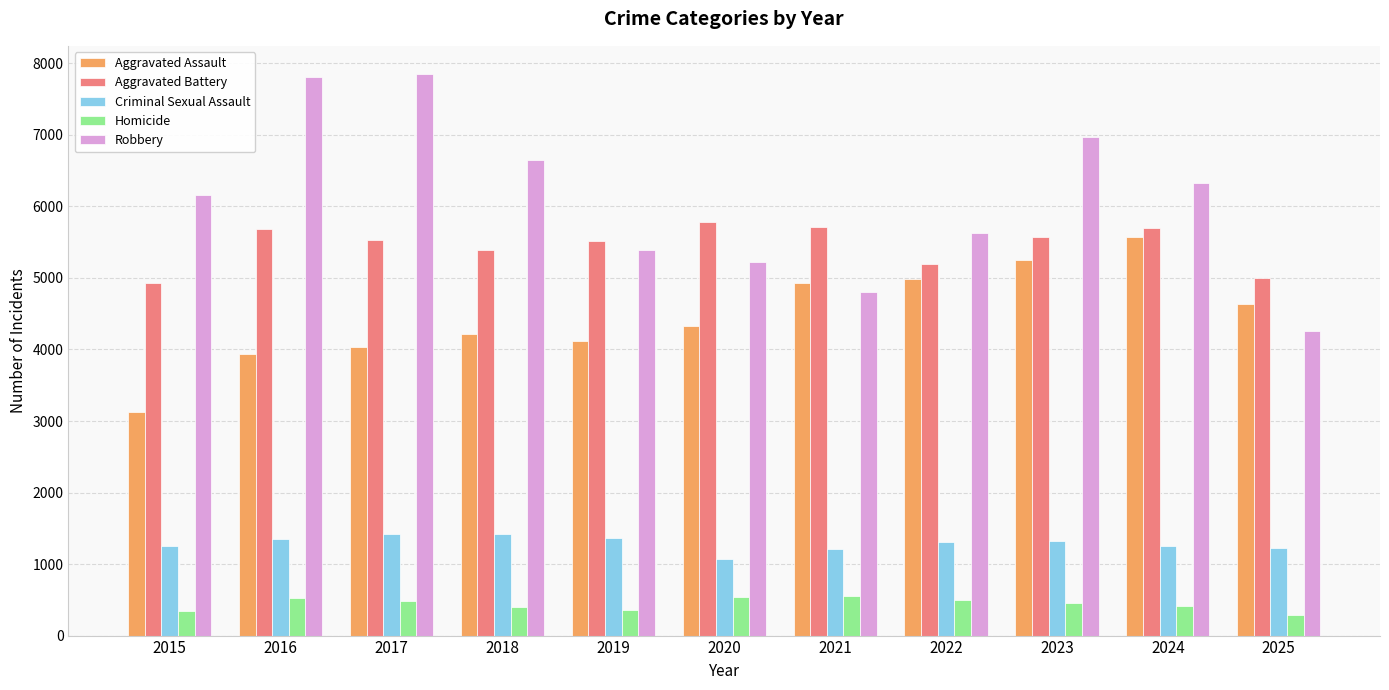

At 2018, list the series in order from largest to smallest.

Robbery, Aggravated Battery, Aggravated Assault, Criminal Sexual Assault, Homicide